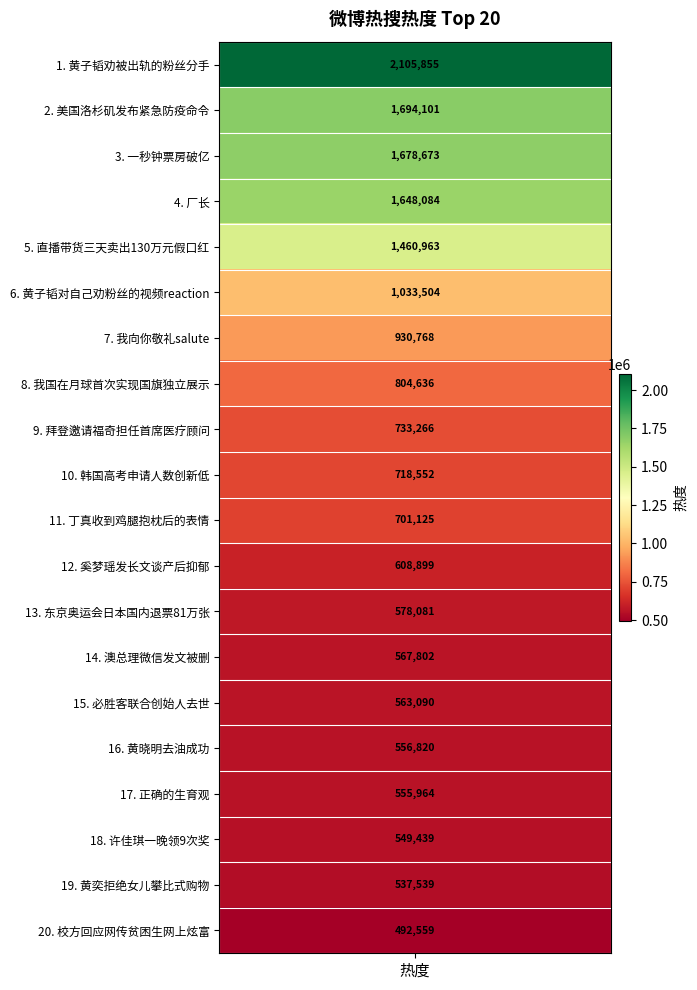

Reading right to left, extract all data points from this chart.

492559	537539	549439	555964	556820	563090	567802	578081	608899	701125	718552	733266	804636	930768	1033504	1460963	1648084	1678673	1694101	2105855